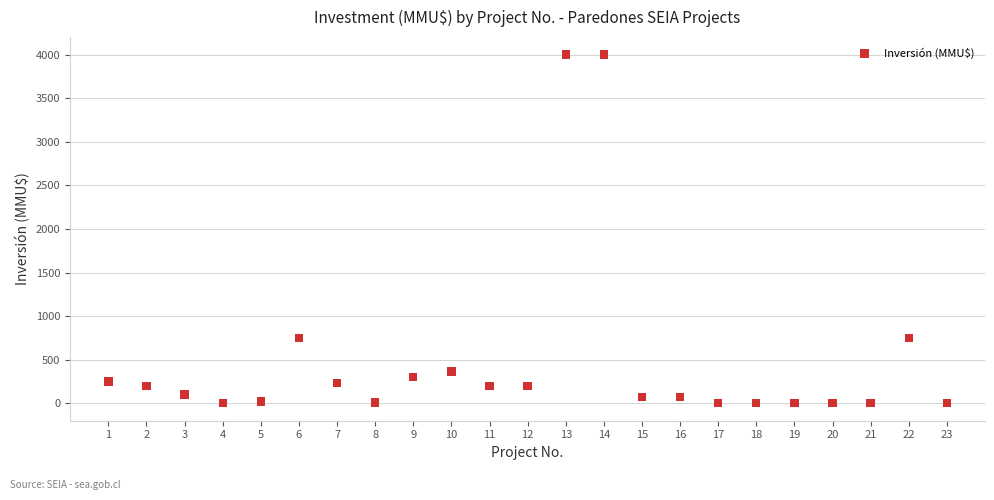

What is the range of Y values (max minus min)?

4000